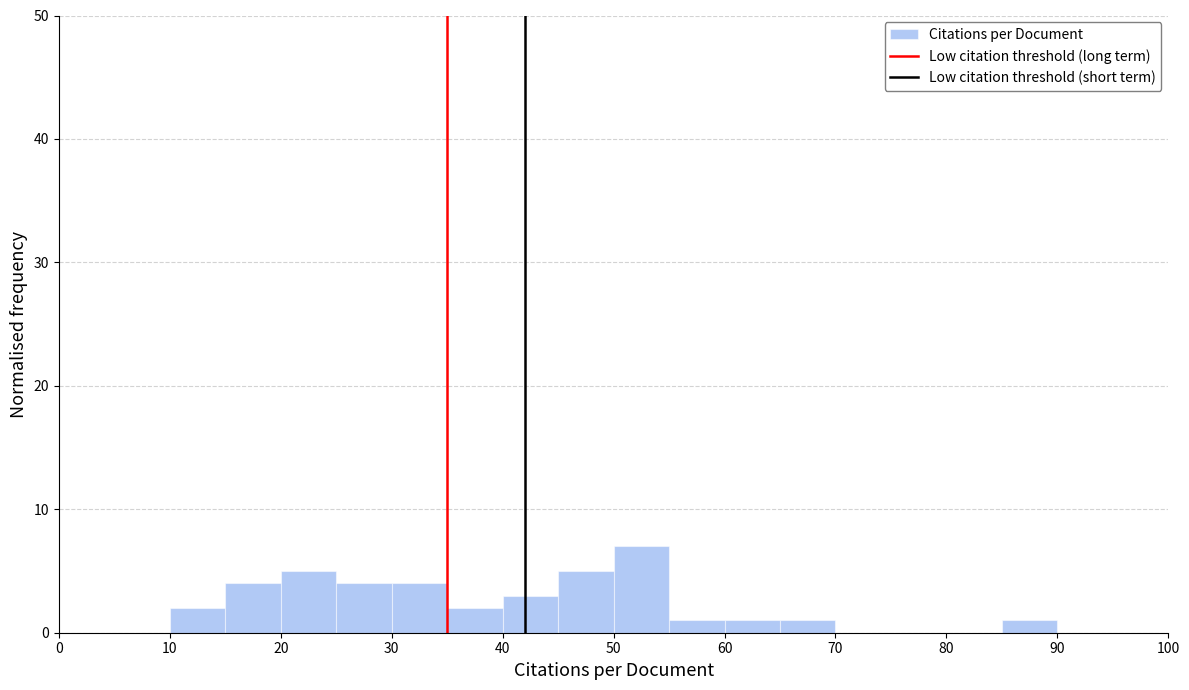

Reading left to right, transcribe this chart: for each bar, give the range it covers on the x-axis and its height. The values are not printed on the chart, so give them approximately, as read against the axis.

0 to 5: 0
5 to 10: 0
10 to 15: 2
15 to 20: 4
20 to 25: 5
25 to 30: 4
30 to 35: 4
35 to 40: 2
40 to 45: 3
45 to 50: 5
50 to 55: 7
55 to 60: 1
60 to 65: 1
65 to 70: 1
70 to 75: 0
75 to 80: 0
80 to 85: 0
85 to 90: 1
90 to 95: 0
95 to 100: 0